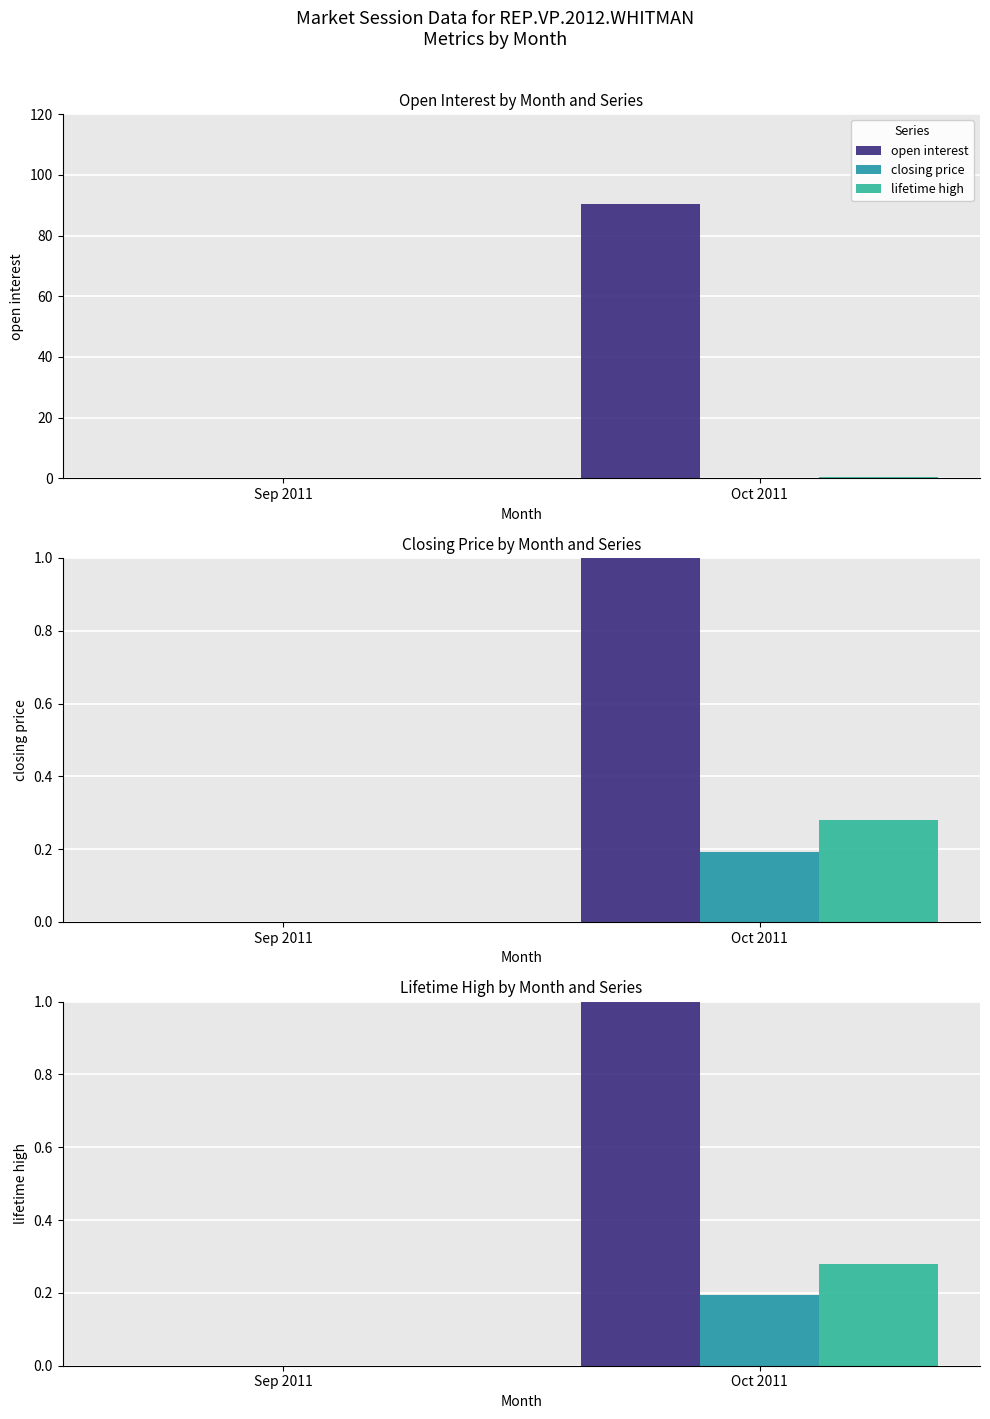

At which category is the sum across all series the highest?

Oct 2011